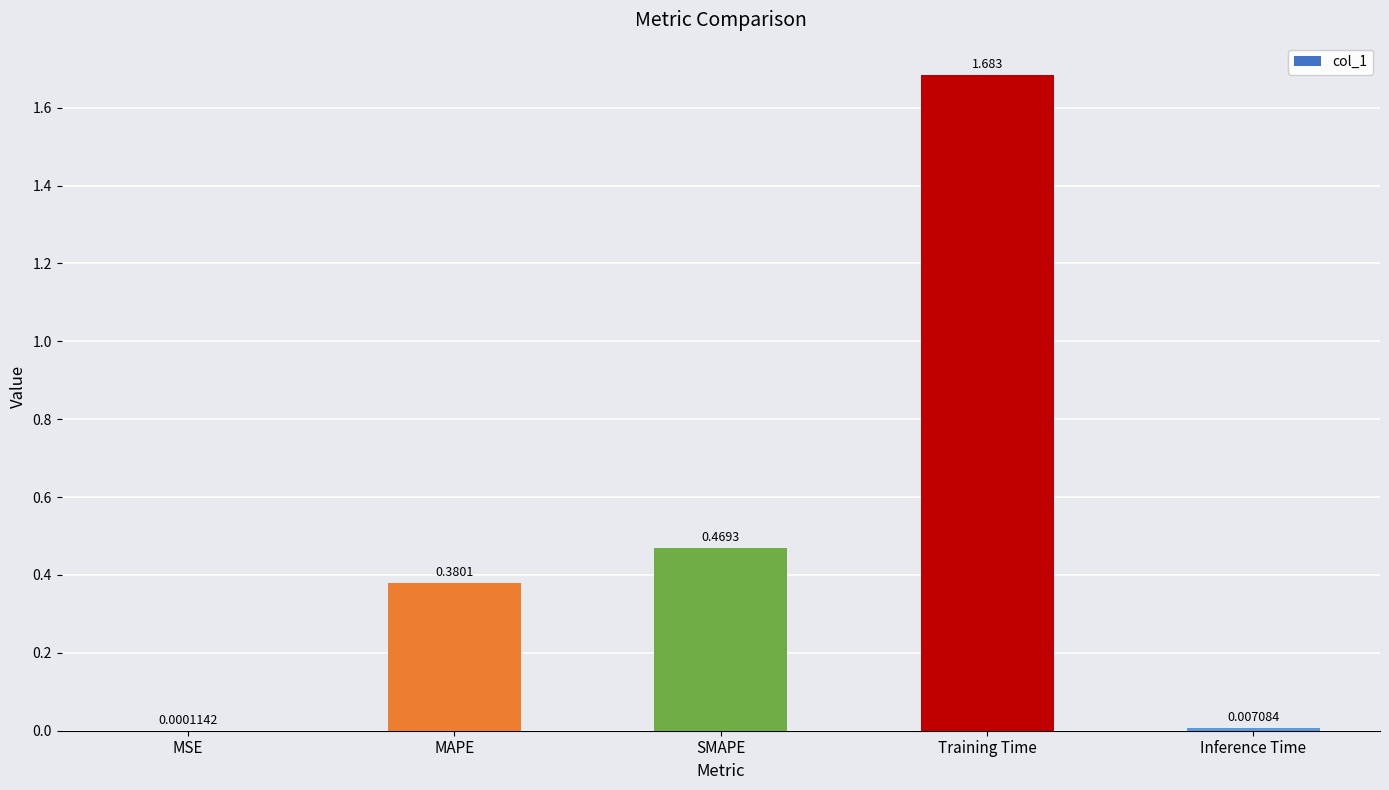

Which has a higher value, Training Time or Inference Time?

Training Time